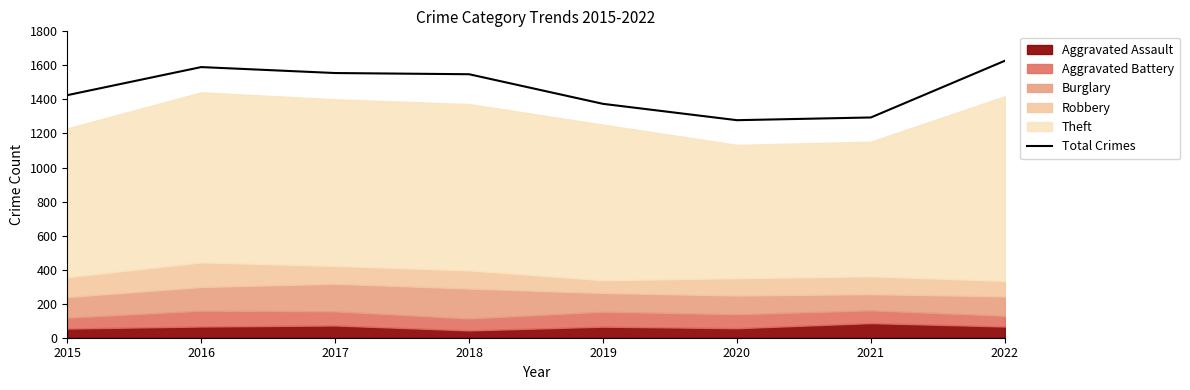

Where is the data nearest to the value 1452?

2015